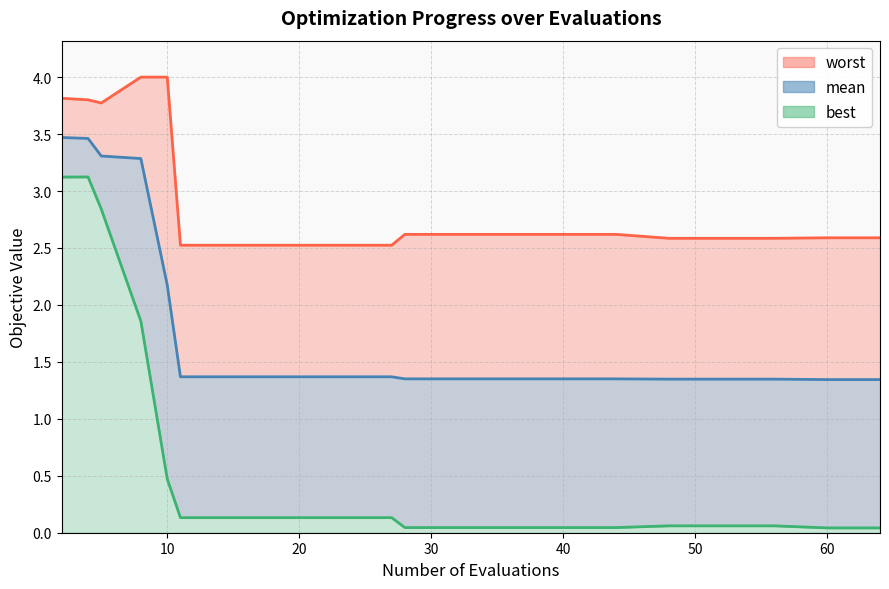

At 19, list the series in order from largest to smallest.

worst, mean, best